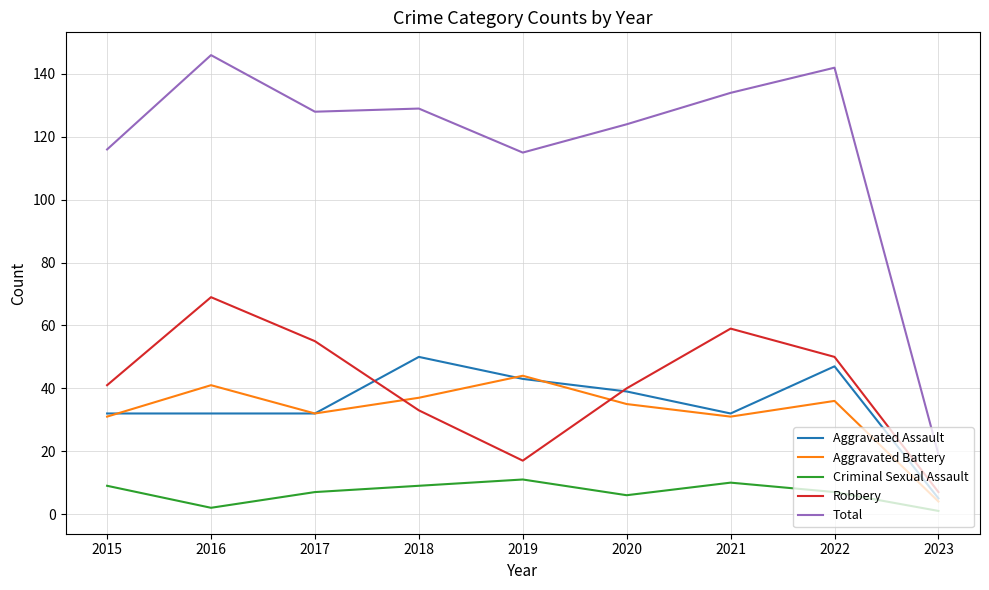

Is this an area chart (filled region under the line)?

No